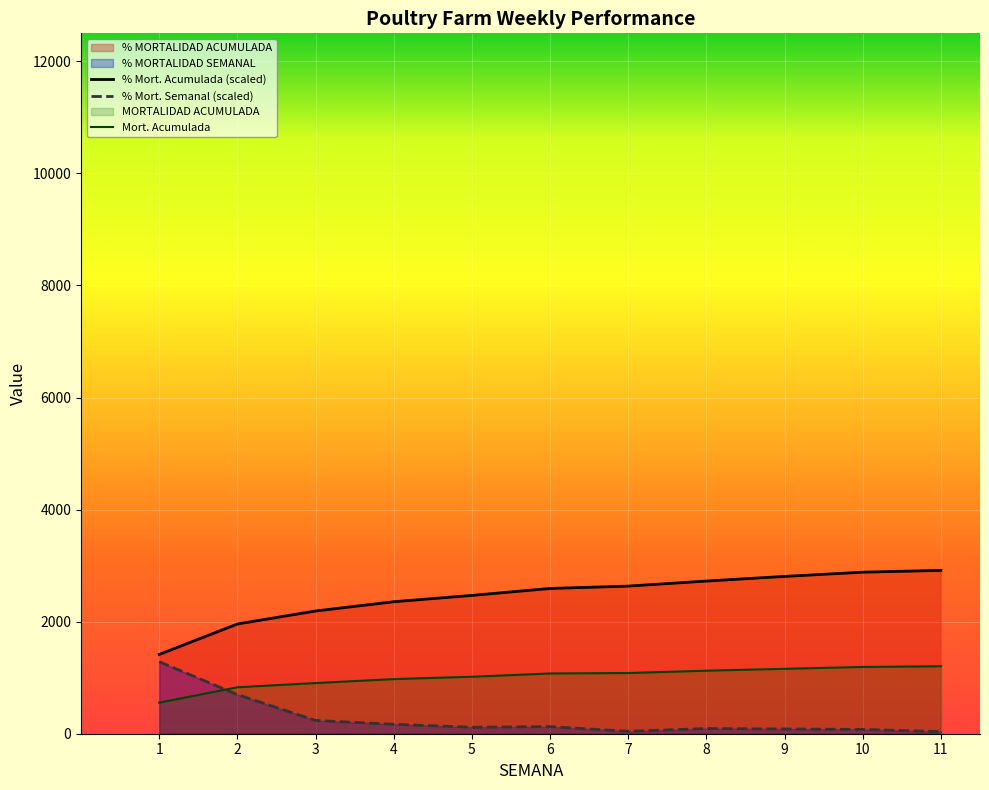

Where is MORTALIDAD ACUMULADA nearest to the value 2165?

3